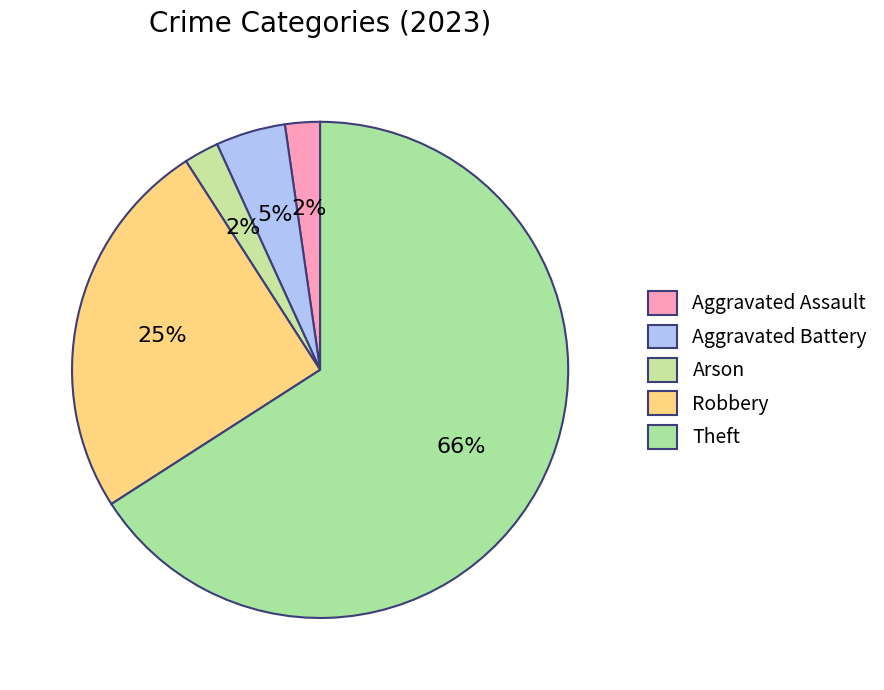

Between Aggravated Battery and Theft, which is larger?

Theft